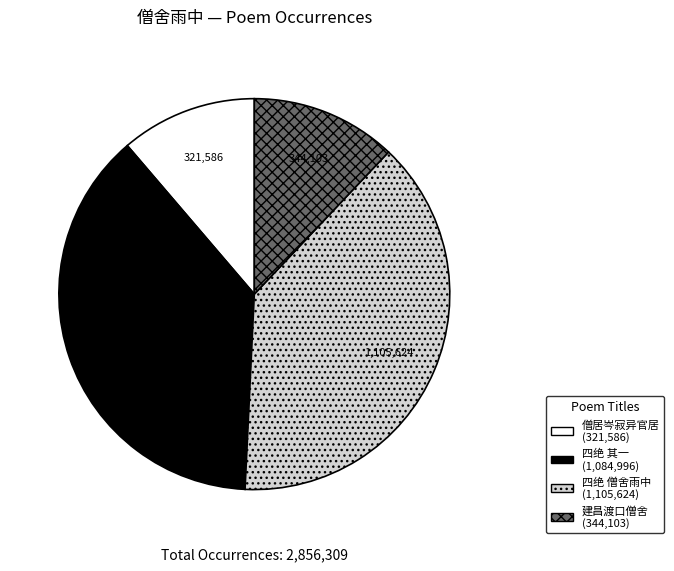

Is there any slice that represents more than half of the pie?

No